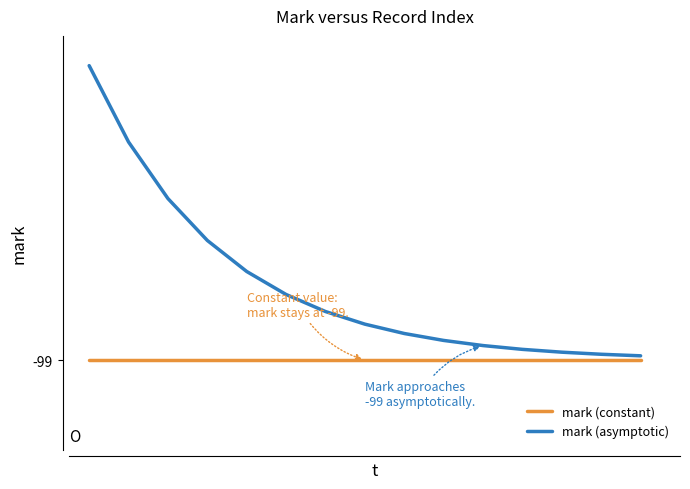

What are all the series names shown in the legend?

mark (constant), mark (asymptotic)